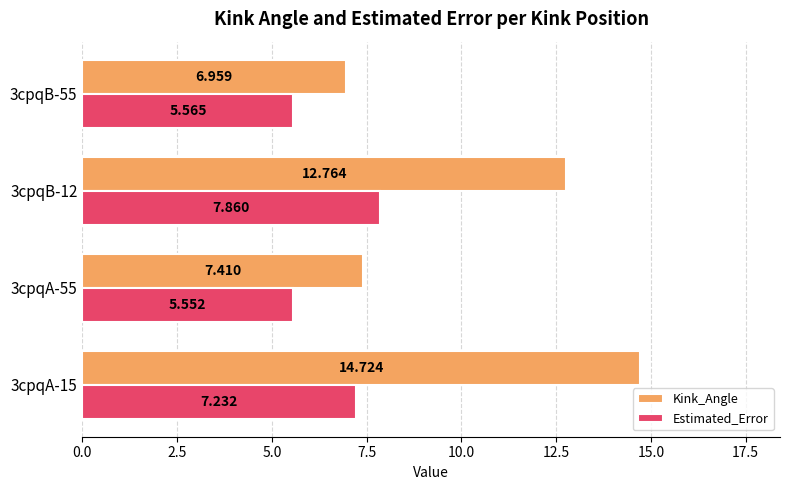

Which series has the largest total across all categories?

Kink_Angle